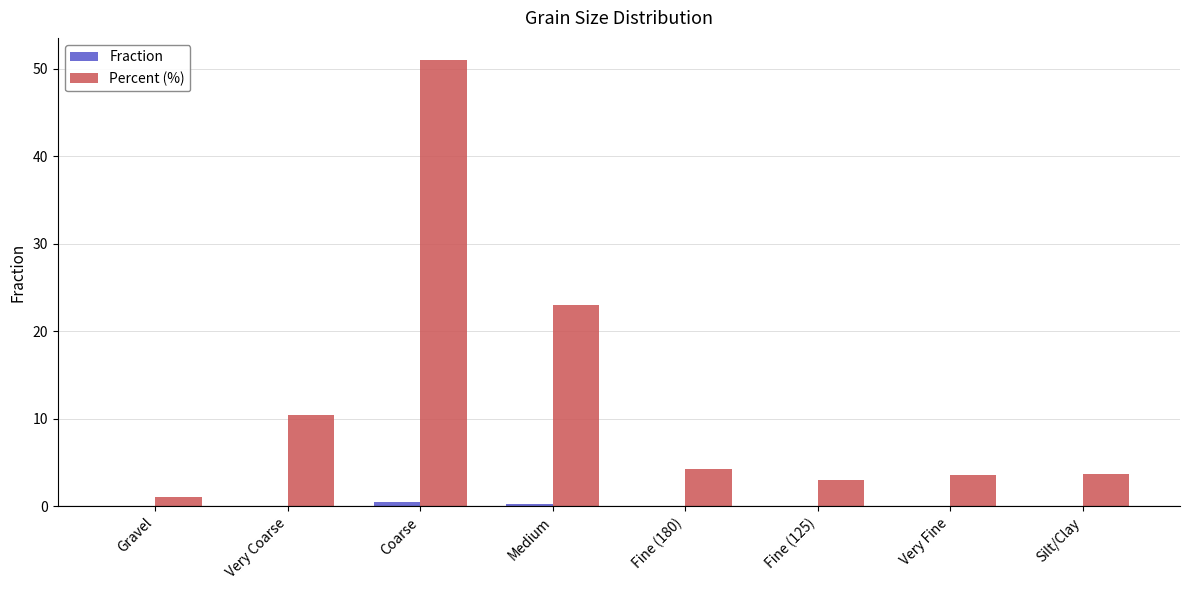

Which series changed the most between Coarse and Fine (180)?

Percent (%)